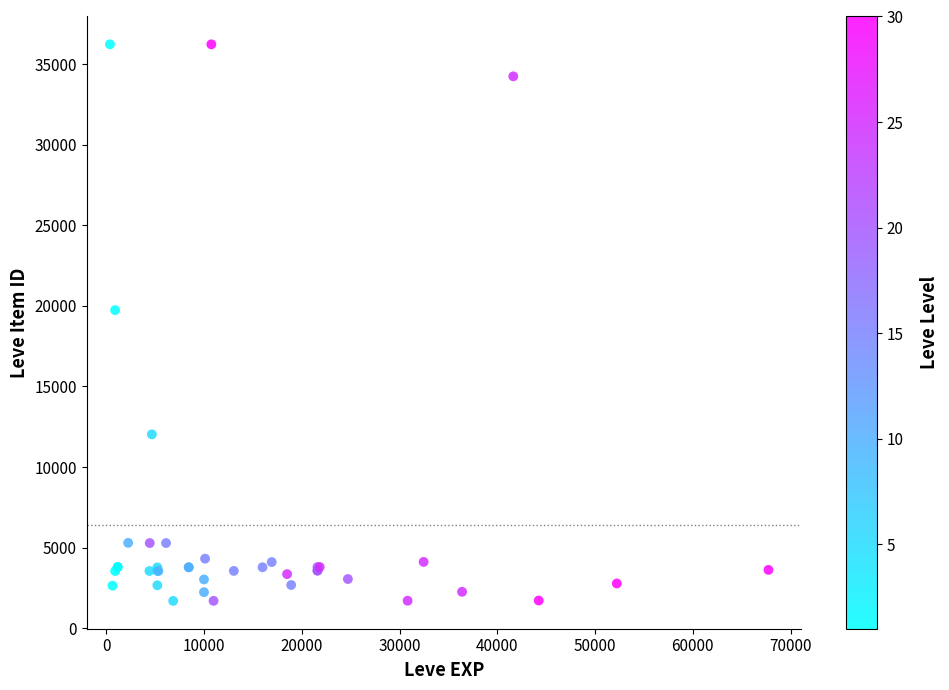

What Y value in the scatter plot is closest to 18967?

19744